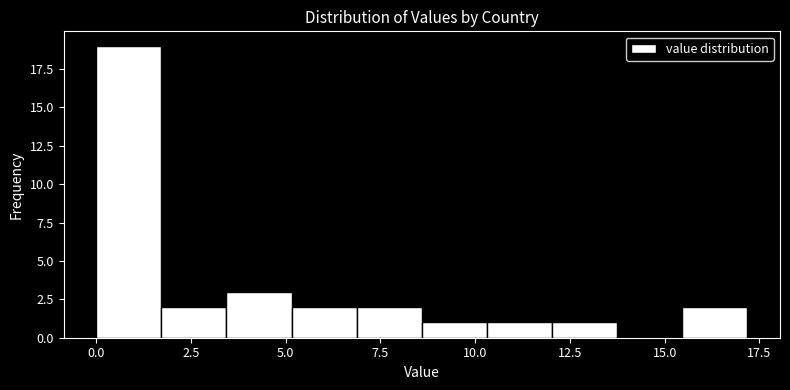

Around what value on the x-axis is the tallest bar? Give the approximate position of its centre, as read against the axis.

1.0